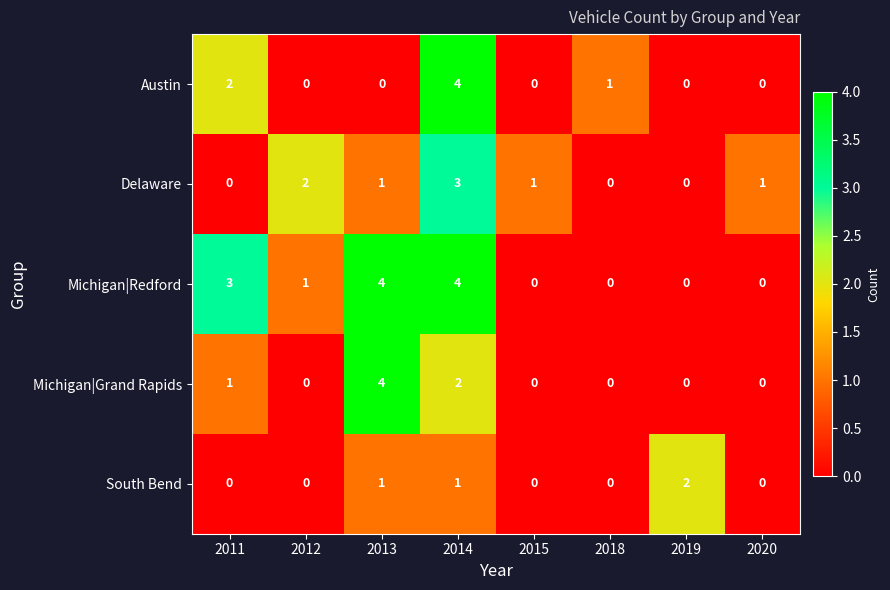

The Austin series shows 1 at 2018. True or false?

True